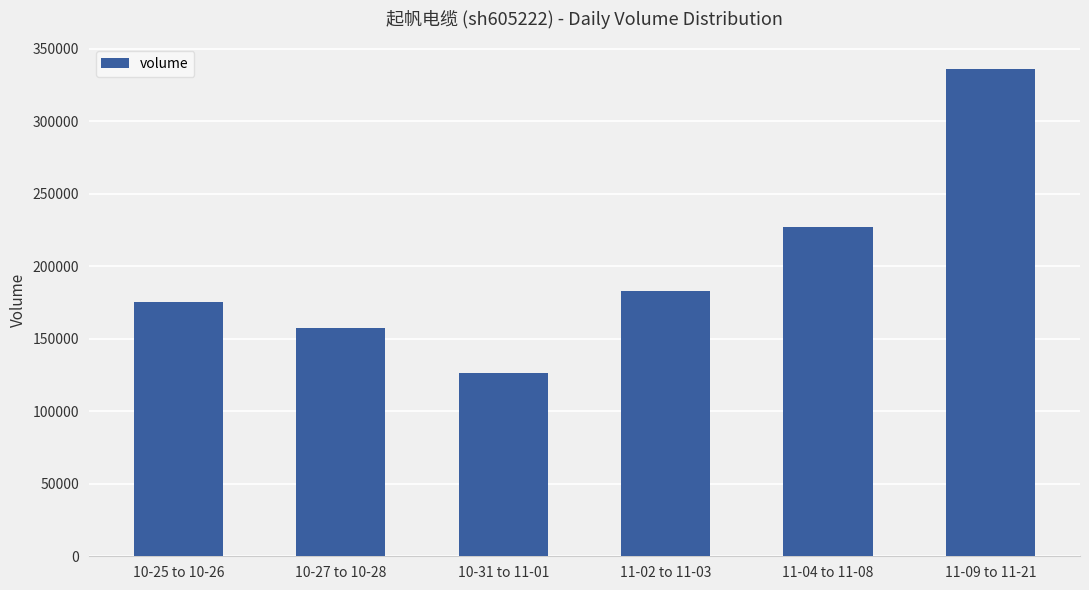

Reading left to right, what are all the values shown in this chart?

10-25 to 10-26=175257	10-27 to 10-28=157382	10-31 to 11-01=126194	11-02 to 11-03=182664	11-04 to 11-08=227018	11-09 to 11-21=336057